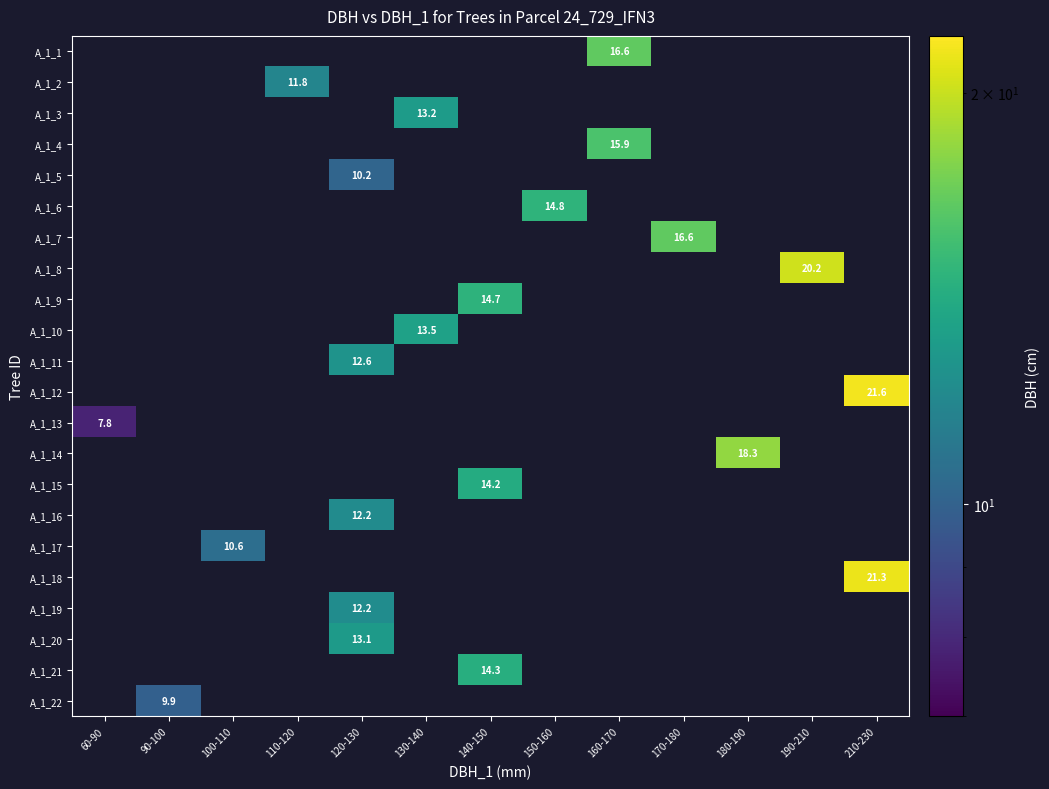

Is the value of A_1_13 at 130-140 greater than the value of A_1_17 at 190-210?

No